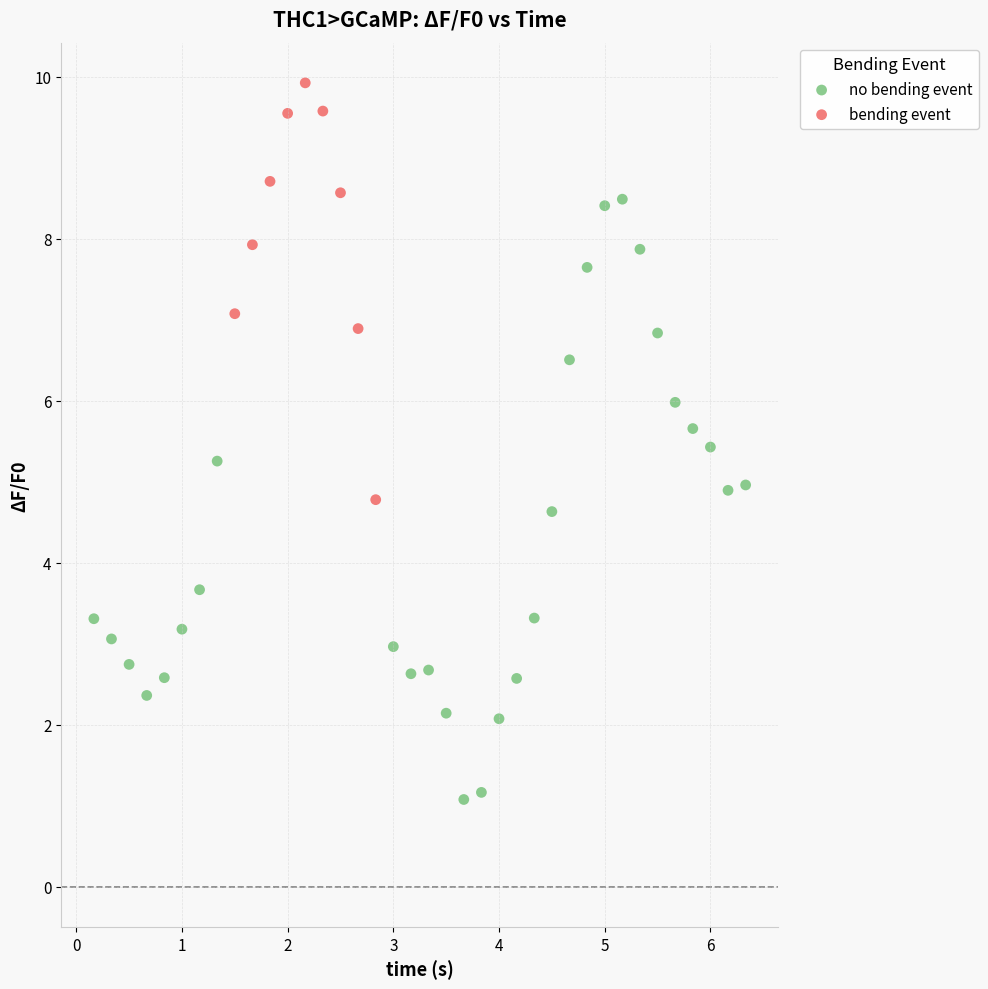

Which series has the widest spread of Y values?

no bending event